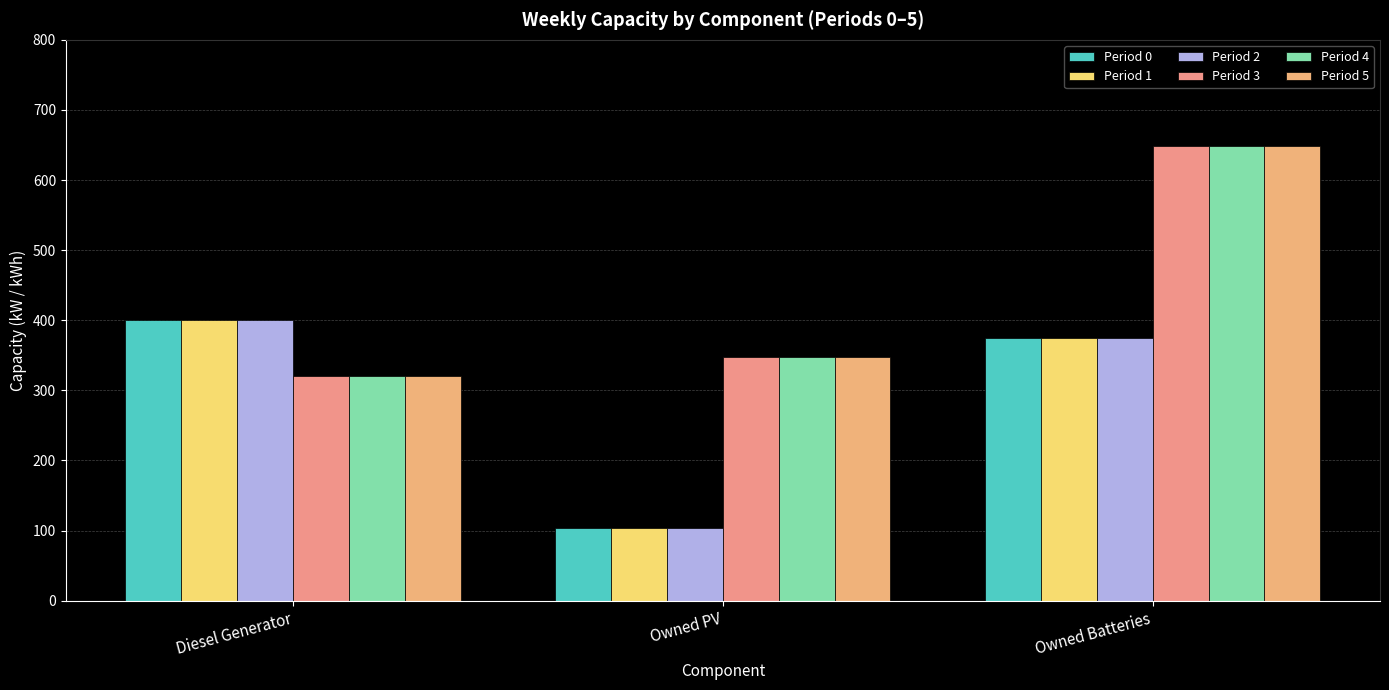

Is it true that Period 3 equals 366 at Owned Batteries?

False